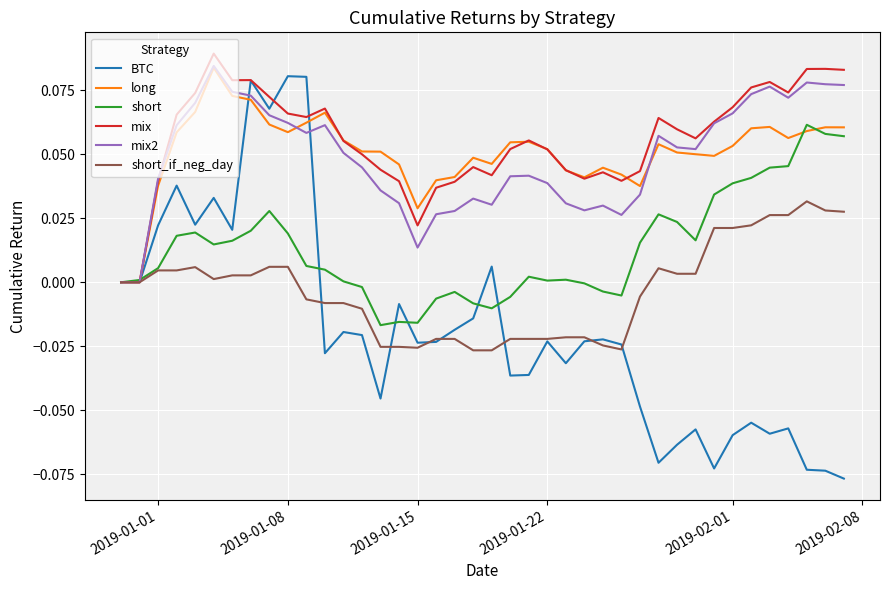

Which series has the largest range (max minus min)?

BTC